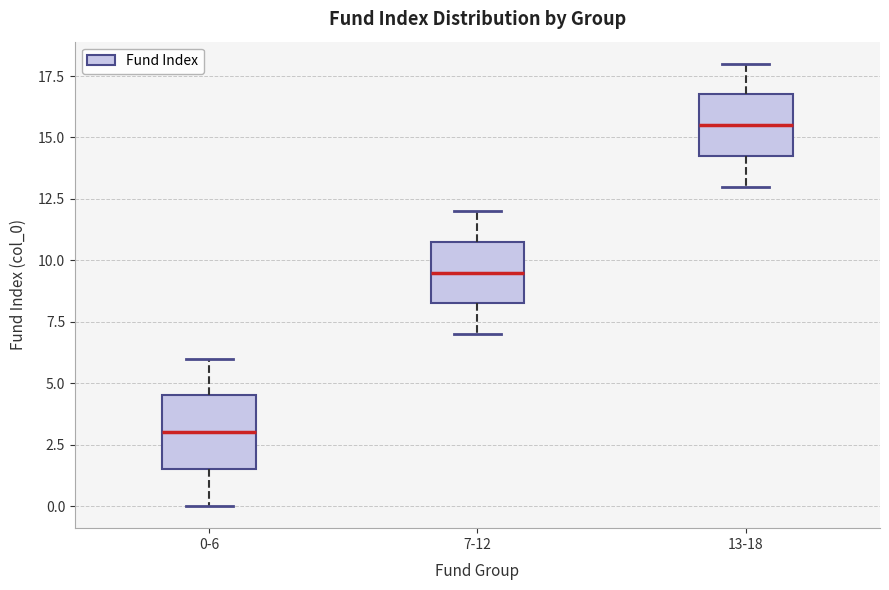

Reading left to right, transcribe this box plot: for each box, give where its median line is, the range the box spans, and where its two whiskers end, as read against the y-axis. The values are not printed on the chart, so give them approximately, as read against the axis.

0-6: median 3.0, box 1.5 to 4.5, whiskers 0.0 to 6.0
7-12: median 9.5, box 8.5 to 11.0, whiskers 7.0 to 12.0
13-18: median 15.5, box 14.5 to 17.0, whiskers 13.0 to 18.0